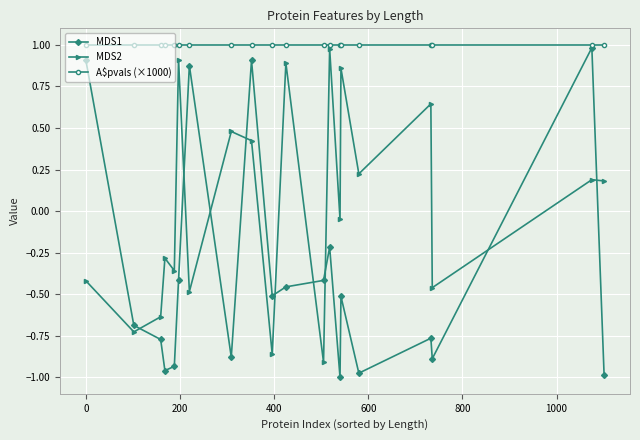

Rank the series by their average value, from lowest to highest.

MDS1, MDS2, A$pvals (×1000)